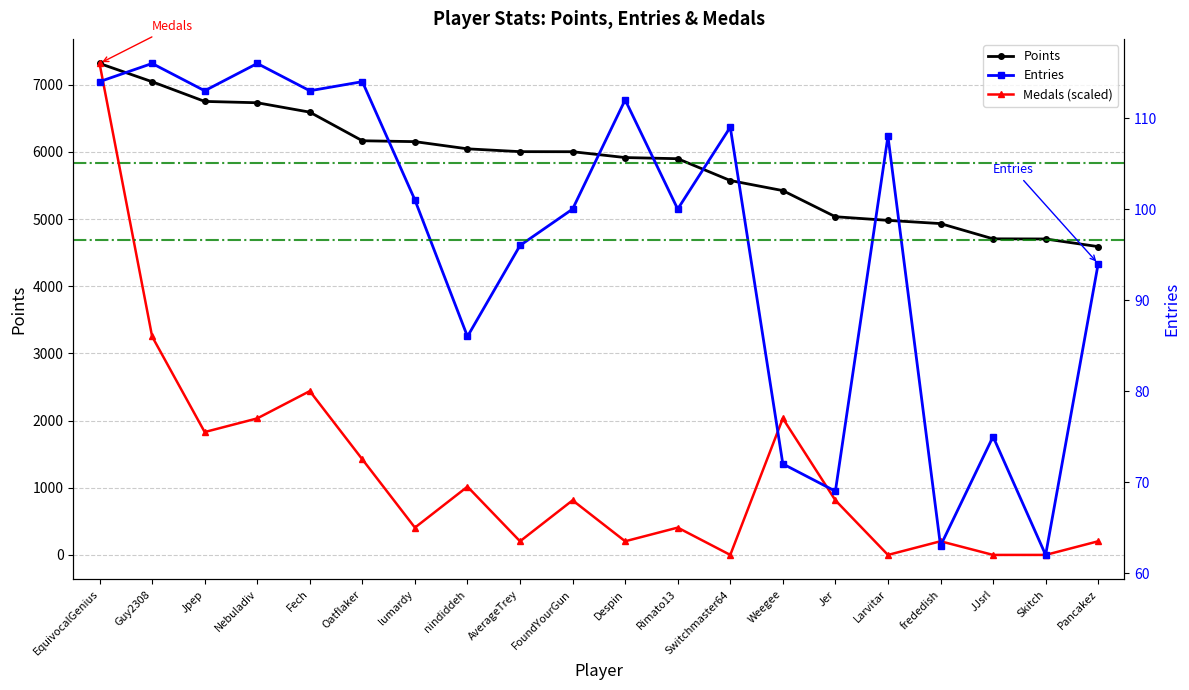

At which category is the sum across all series the highest?

EquivocalGenius